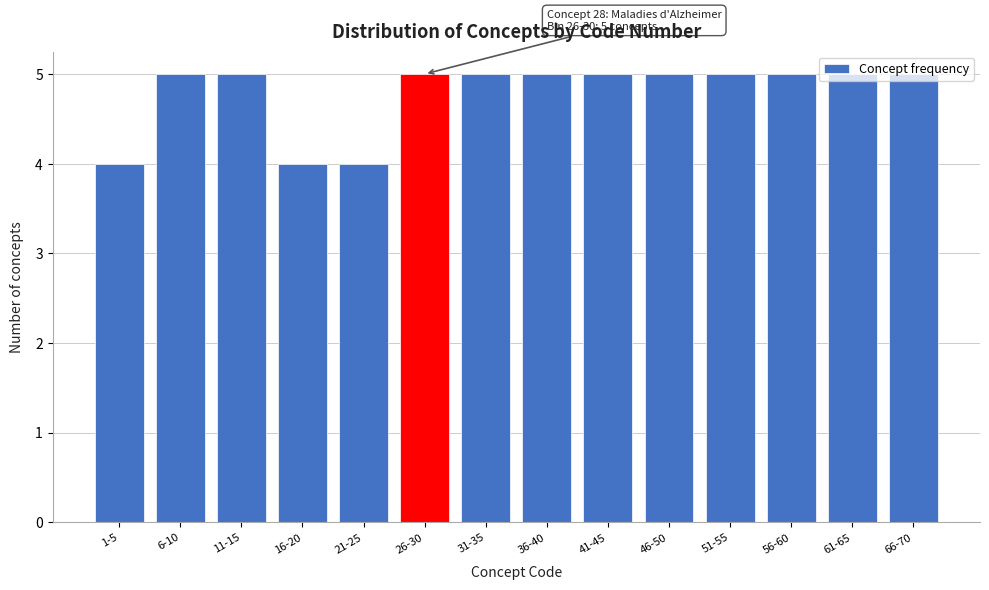

The value at 66-70 is 9. True or false?

False